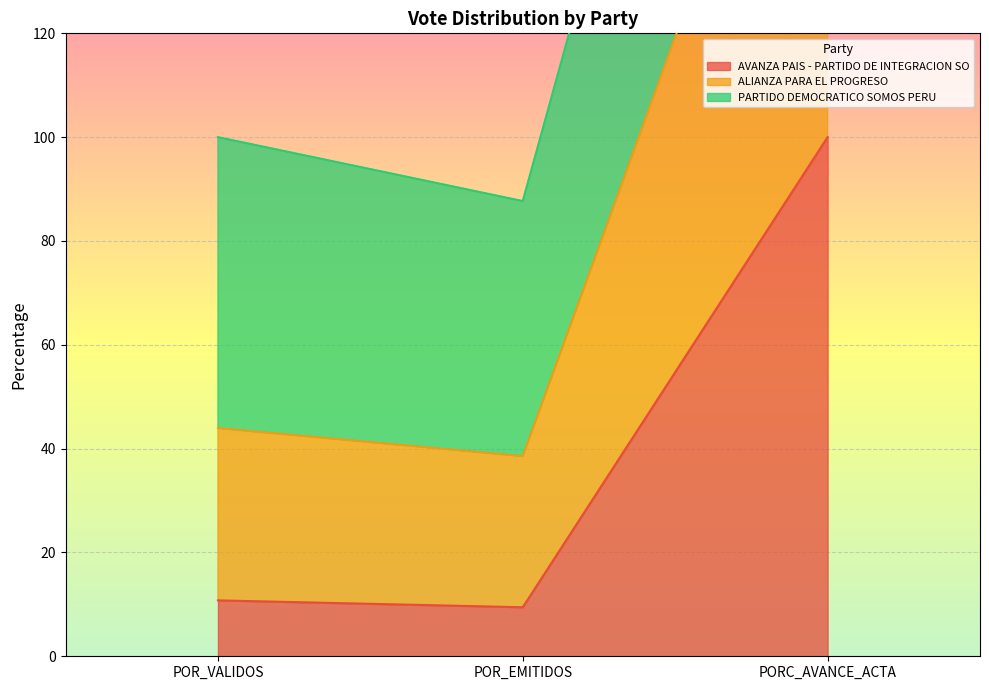

What is the difference between the maximum and second lowest values in the ALIANZA PARA EL PROGRESO series?

200.0